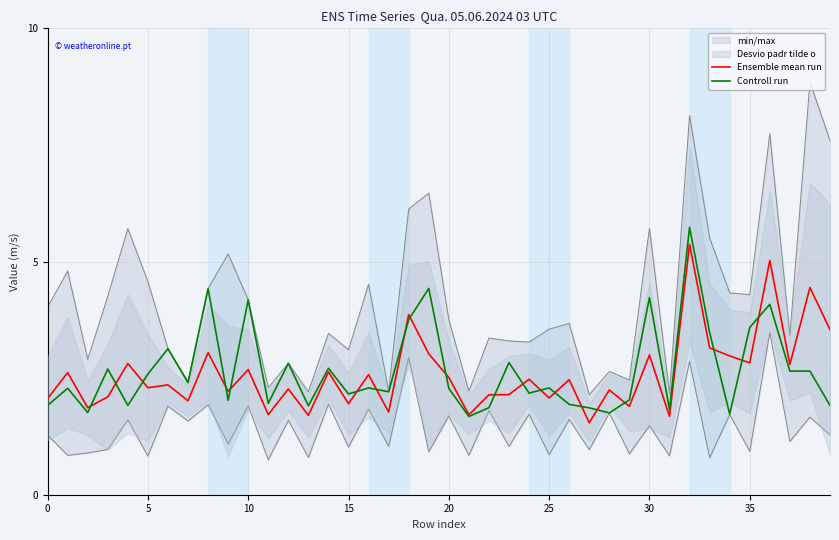

How many lines are shown in the chart?

2